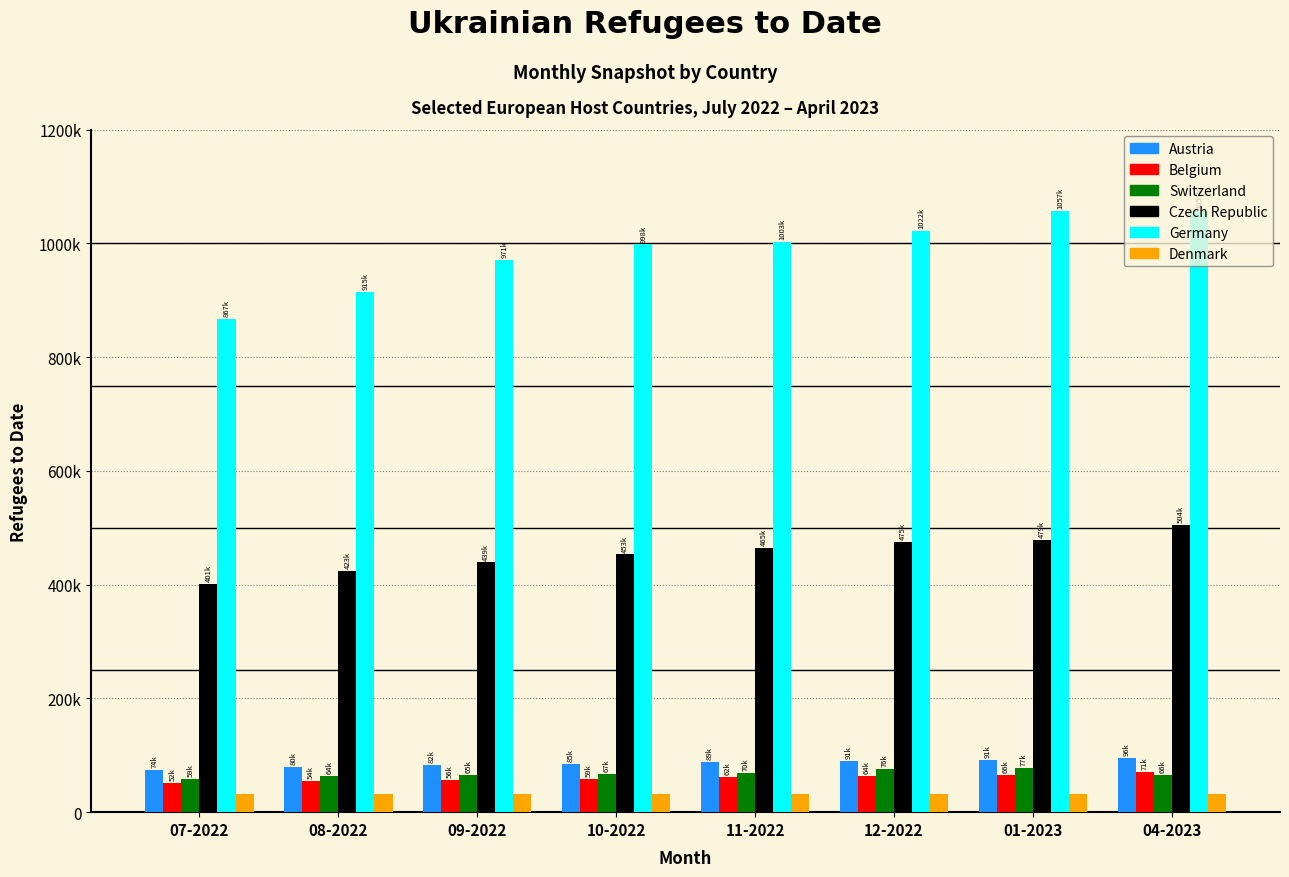

What are all the series names shown in the legend?

Austria, Belgium, Switzerland, Czech Republic, Germany, Denmark